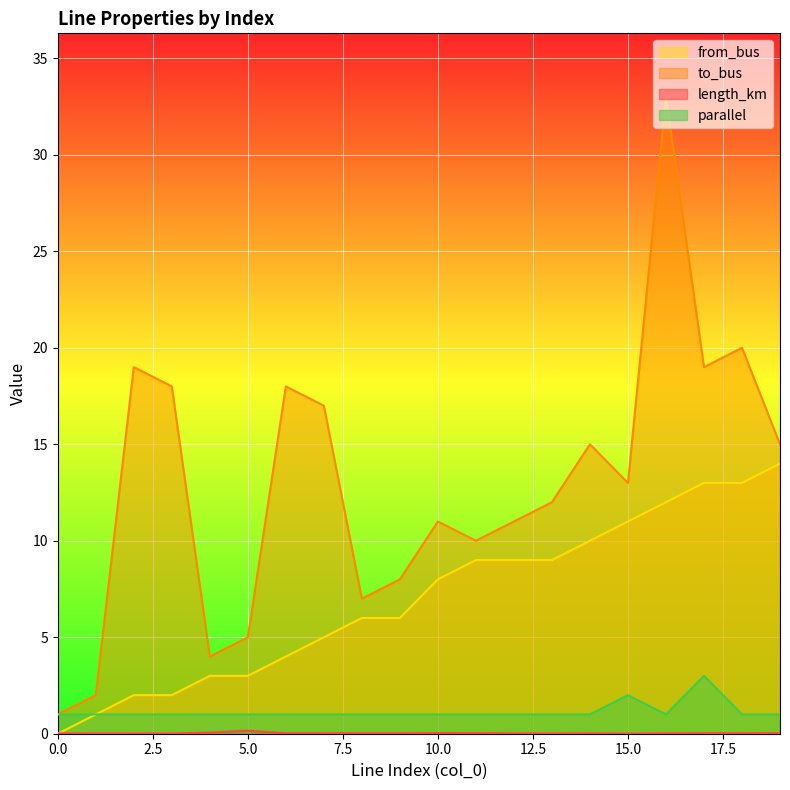

Reading right to left, extract all data points from this chart.

length_km: 0.0	0.0	0.0	0.0	0.0	0.0	0.0	0.0	0.0	0.0	0.0	0.0	0.0	0.0	0.2	0.1	0.0	0.0	0.0	0.0
to_bus: 15.0	20.0	19.0	33.0	13.0	15.0	12.0	11.0	10.0	11.0	8.0	7.0	17.0	18.0	5.0	4.0	18.0	19.0	2.0	1.0
from_bus: 14.0	13.0	13.0	12.0	11.0	10.0	9.0	9.0	9.0	8.0	6.0	6.0	5.0	4.0	3.0	3.0	2.0	2.0	1.0	0.0
parallel: 1.0	1.0	3.0	1.0	2.0	1.0	1.0	1.0	1.0	1.0	1.0	1.0	1.0	1.0	1.0	1.0	1.0	1.0	1.0	1.0